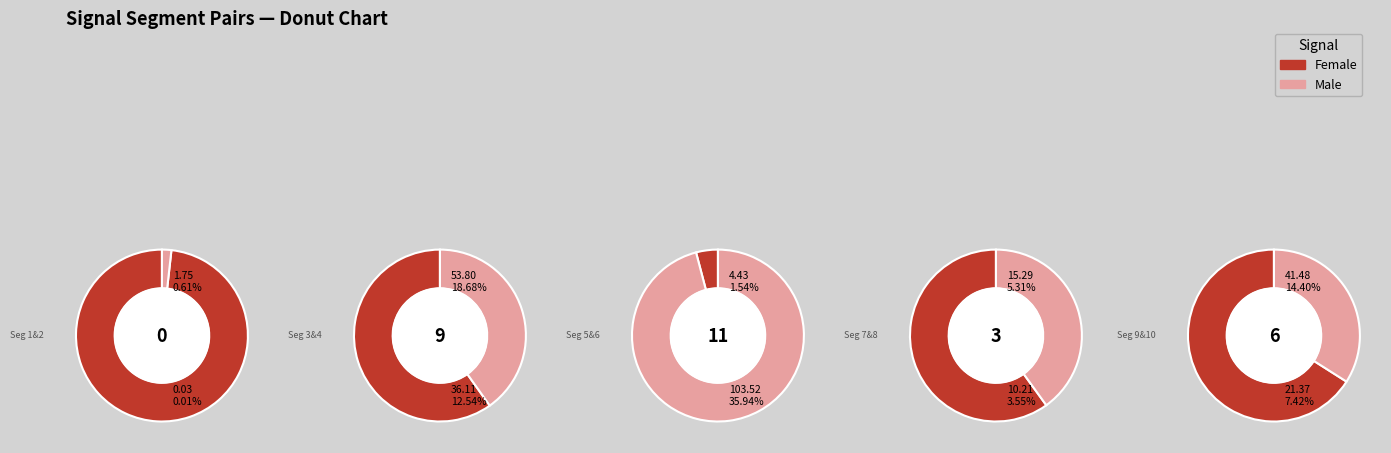

To the nearest percent, what portion does signal segment 5 represent?

2%